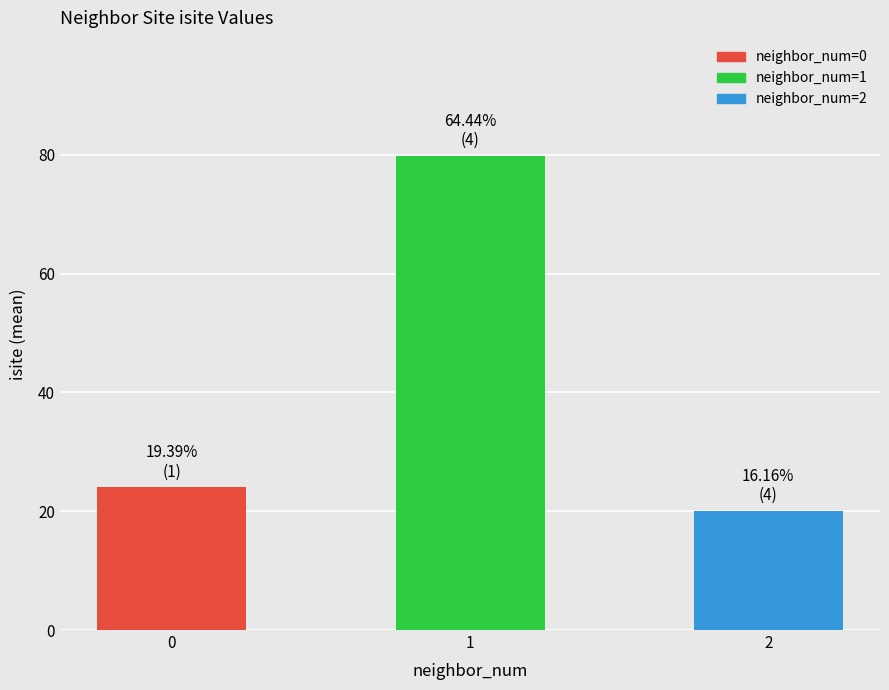

What is the sum of the values at 1 and 2?

99.8